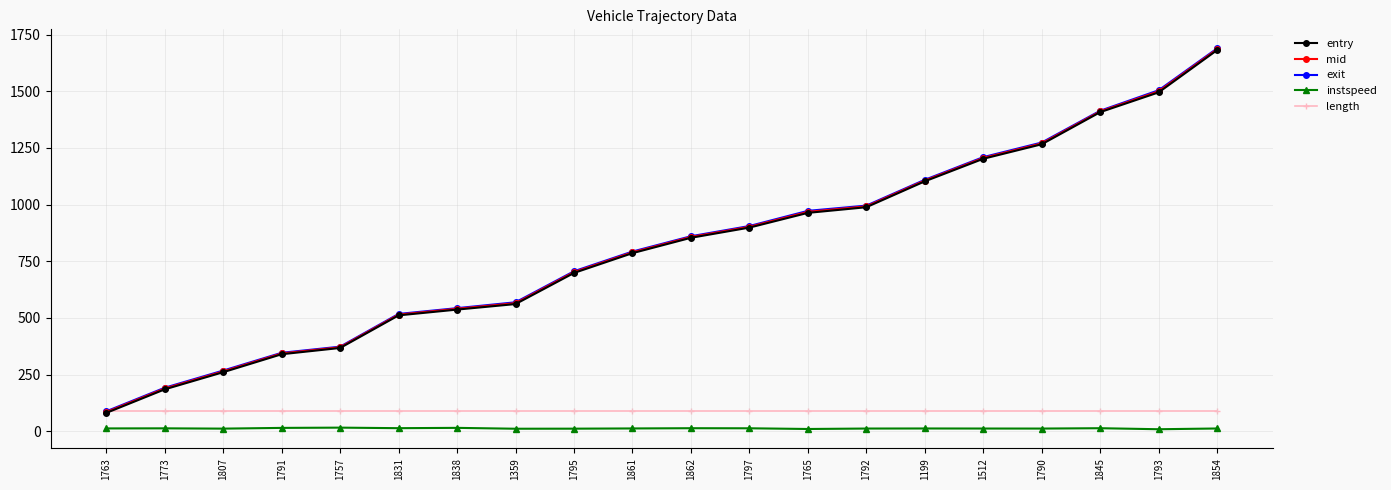

True or false: length and instspeed cross at least once.

False